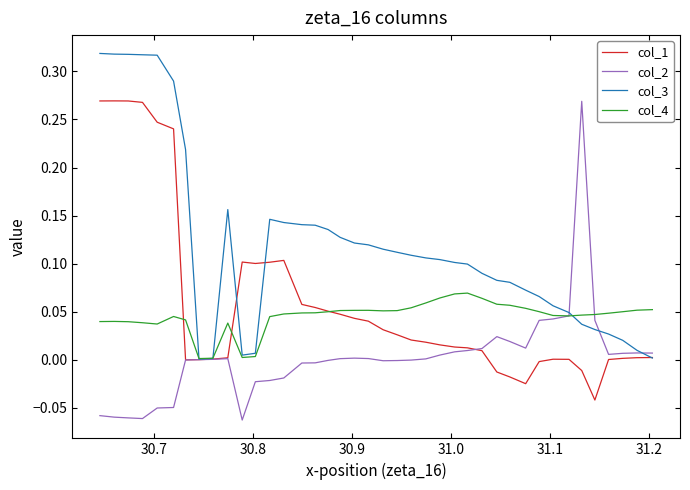

In col_4, how many points are higher than both neighbors (excluding endpoints)?

5